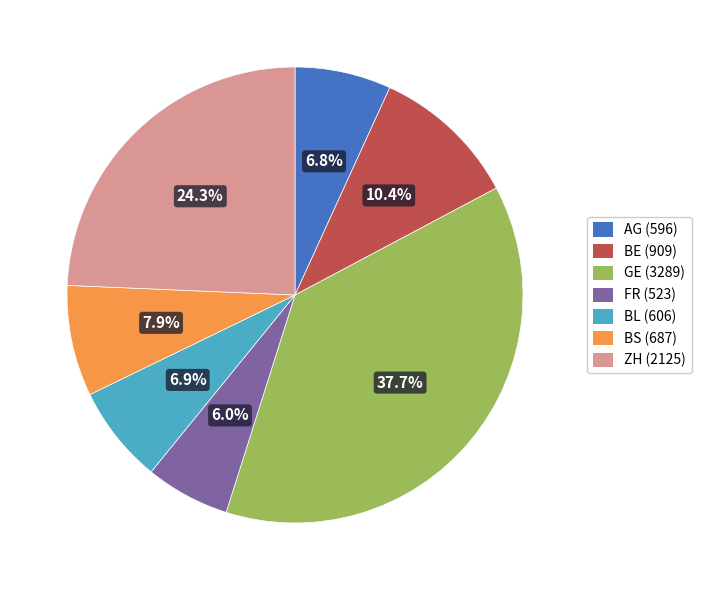

Which slice is the largest?

GE